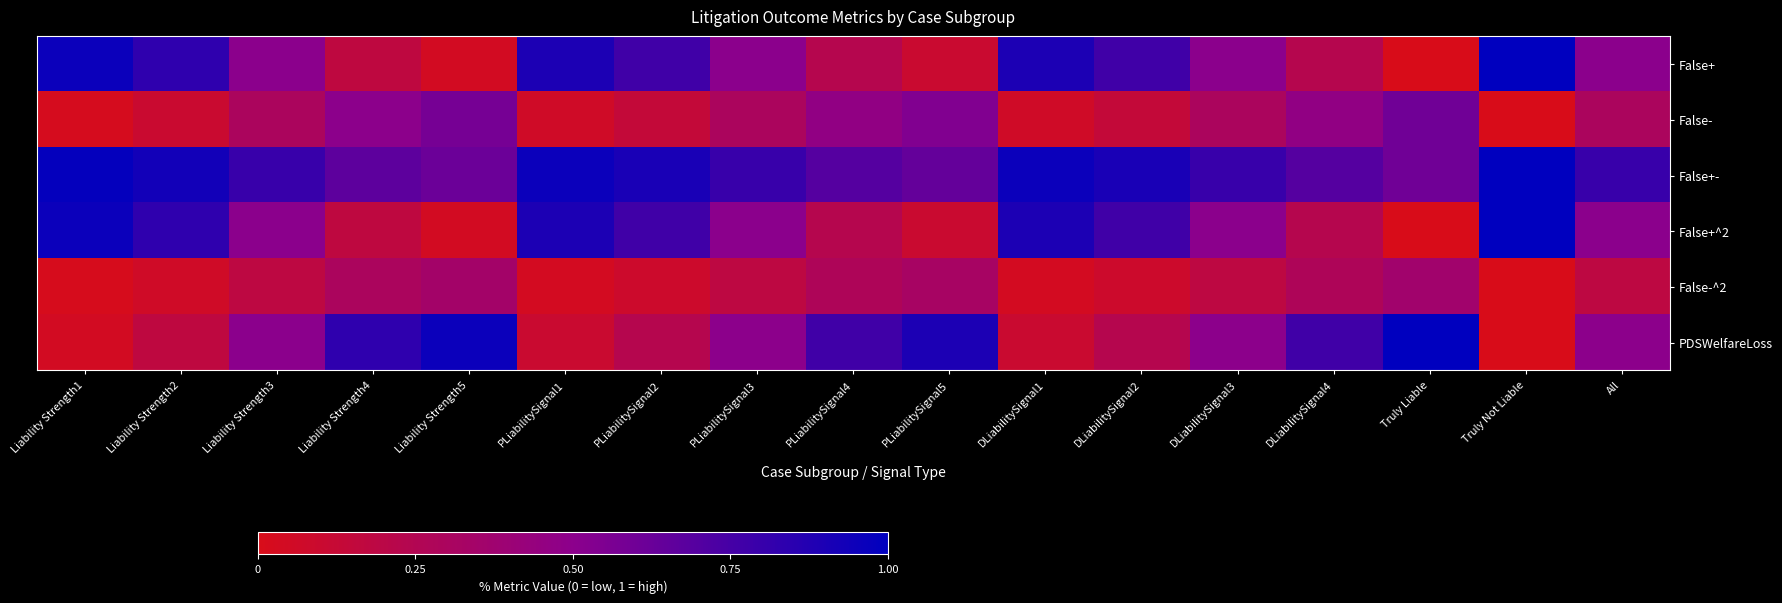

What is the total value across all series at DLiabilitySignal1?

3.0